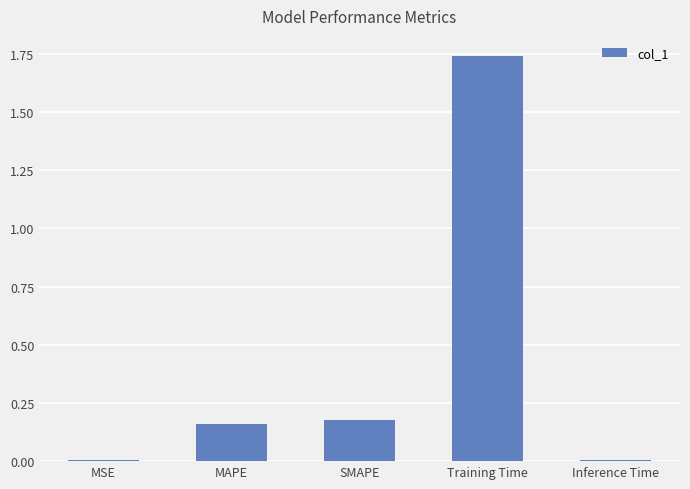

Which label corresponds to the largest value in the chart?

Training Time